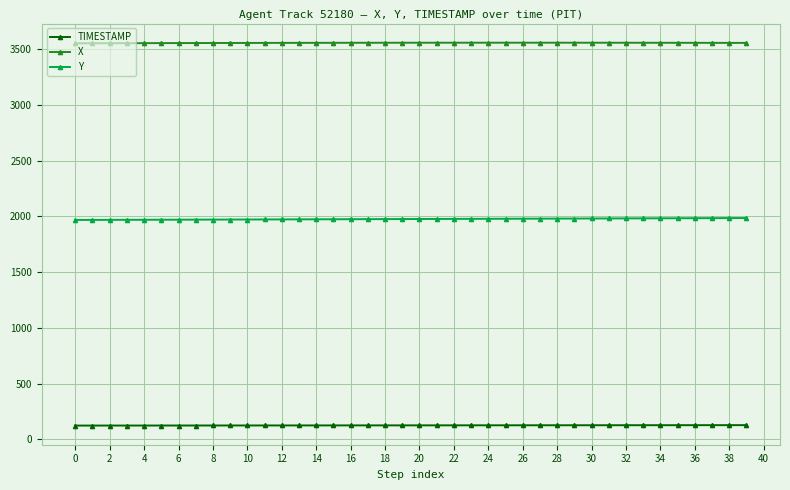

How many categories are shown in the chart?

40